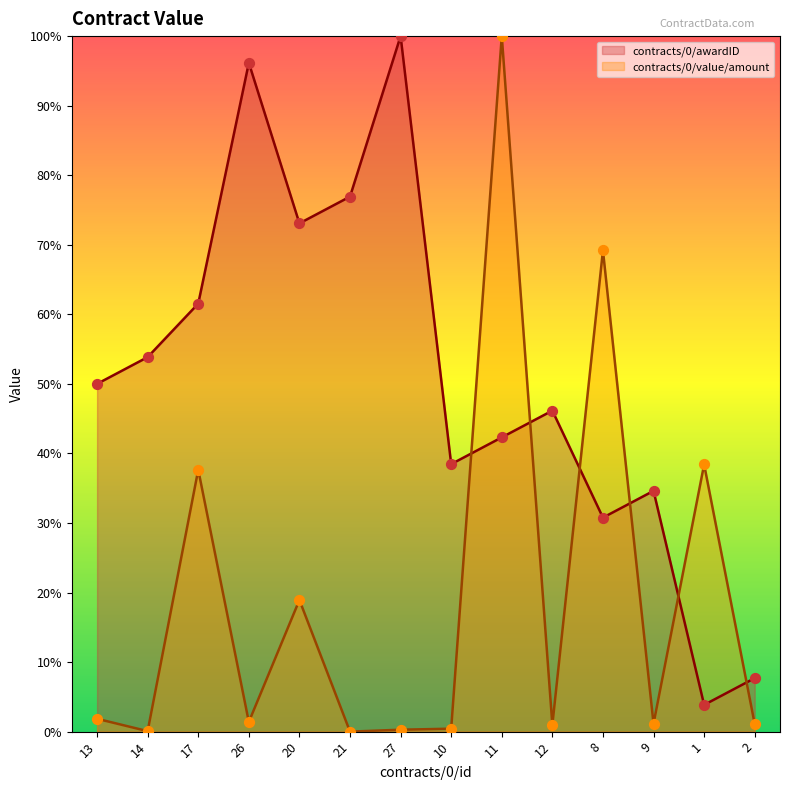

What is the total value across all series at 12?

47.1